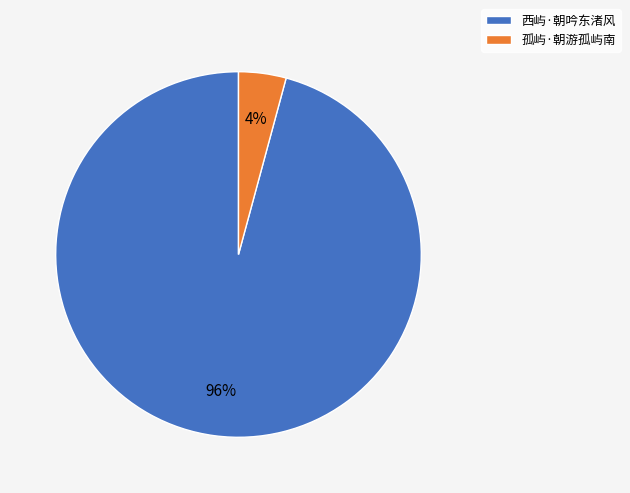

How many slices are in this pie chart?

2